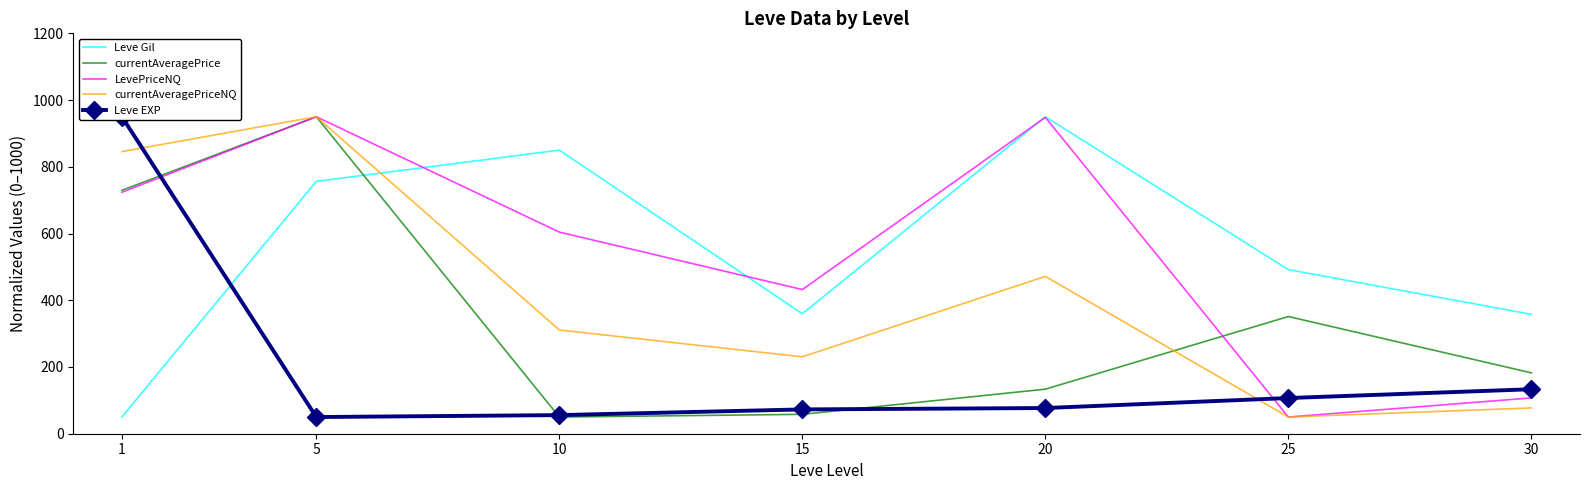

Which series ends up on top after the final intersection of Leve EXP and LevePriceNQ?

Leve EXP